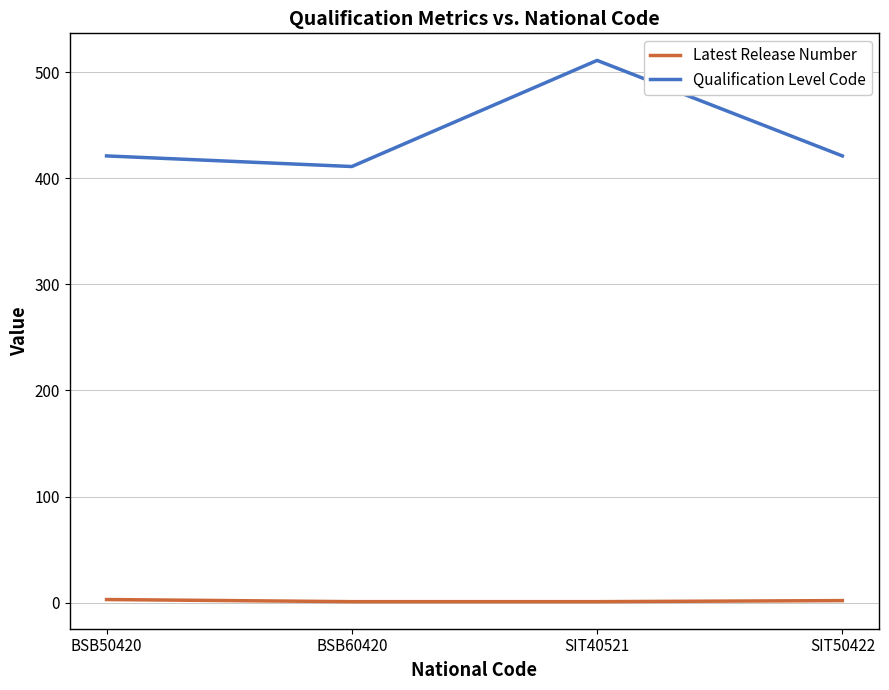

At SIT50422, list the series in order from largest to smallest.

Qualification Level Code, Latest Release Number